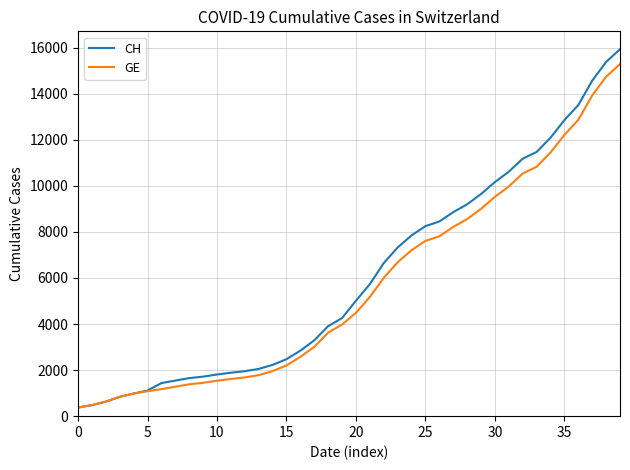

What is the highest value of the GE series?

15284